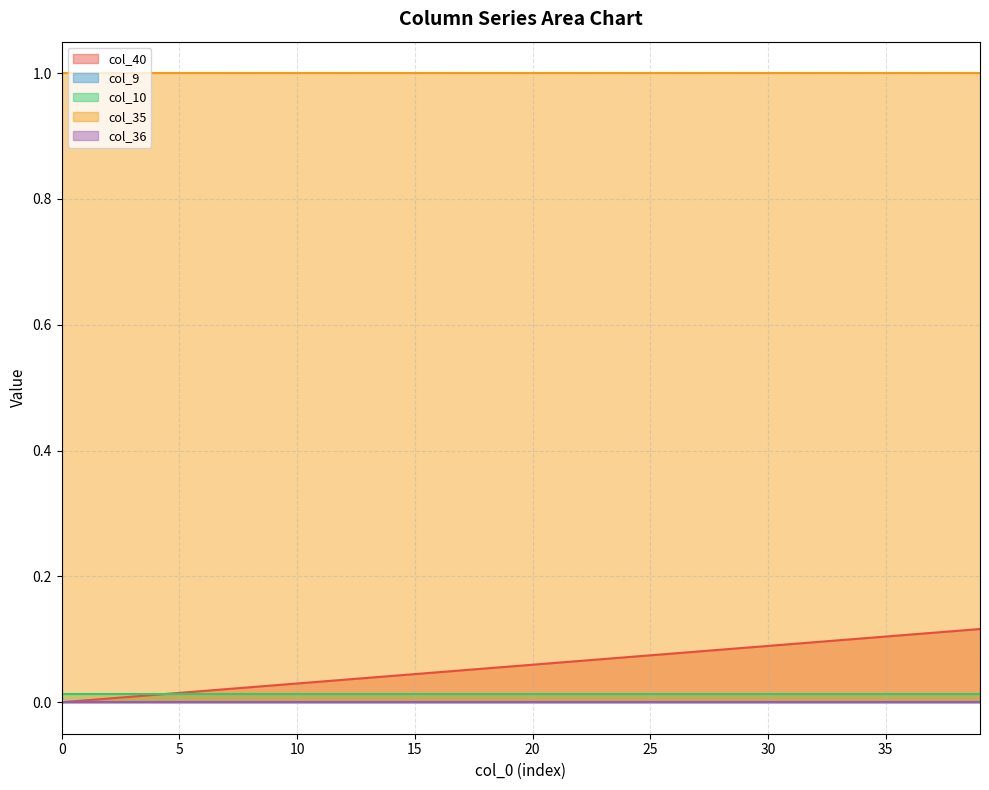

Reading left to right, extract all data points from this chart.

col_40: 0=0.0	1=0.0	2=0.0	3=0.0	4=0.0	5=0.0	6=0.0	7=0.0	8=0.0	9=0.0	10=0.0	11=0.0	12=0.0	13=0.0	14=0.0	15=0.0	16=0.0	17=0.1	18=0.1	19=0.1	20=0.1	21=0.1	22=0.1	23=0.1	24=0.1	25=0.1	26=0.1	27=0.1	28=0.1	29=0.1	30=0.1	31=0.1	32=0.1	33=0.1	34=0.1	35=0.1	36=0.1	37=0.1	38=0.1	39=0.1
col_9: 0=0.0	1=0.0	2=0.0	3=0.0	4=0.0	5=0.0	6=0.0	7=0.0	8=0.0	9=0.0	10=0.0	11=0.0	12=0.0	13=0.0	14=0.0	15=0.0	16=0.0	17=0.0	18=0.0	19=0.0	20=0.0	21=0.0	22=0.0	23=0.0	24=0.0	25=0.0	26=0.0	27=0.0	28=0.0	29=0.0	30=0.0	31=0.0	32=0.0	33=0.0	34=0.0	35=0.0	36=0.0	37=0.0	38=0.0	39=0.0
col_10: 0=0.0	1=0.0	2=0.0	3=0.0	4=0.0	5=0.0	6=0.0	7=0.0	8=0.0	9=0.0	10=0.0	11=0.0	12=0.0	13=0.0	14=0.0	15=0.0	16=0.0	17=0.0	18=0.0	19=0.0	20=0.0	21=0.0	22=0.0	23=0.0	24=0.0	25=0.0	26=0.0	27=0.0	28=0.0	29=0.0	30=0.0	31=0.0	32=0.0	33=0.0	34=0.0	35=0.0	36=0.0	37=0.0	38=0.0	39=0.0
col_35: 0=1.0	1=1.0	2=1.0	3=1.0	4=1.0	5=1.0	6=1.0	7=1.0	8=1.0	9=1.0	10=1.0	11=1.0	12=1.0	13=1.0	14=1.0	15=1.0	16=1.0	17=1.0	18=1.0	19=1.0	20=1.0	21=1.0	22=1.0	23=1.0	24=1.0	25=1.0	26=1.0	27=1.0	28=1.0	29=1.0	30=1.0	31=1.0	32=1.0	33=1.0	34=1.0	35=1.0	36=1.0	37=1.0	38=1.0	39=1.0
col_36: 0=0.0	1=0.0	2=0.0	3=0.0	4=0.0	5=0.0	6=0.0	7=0.0	8=0.0	9=0.0	10=0.0	11=0.0	12=0.0	13=0.0	14=0.0	15=0.0	16=0.0	17=0.0	18=0.0	19=0.0	20=0.0	21=0.0	22=0.0	23=0.0	24=0.0	25=0.0	26=0.0	27=0.0	28=0.0	29=0.0	30=0.0	31=0.0	32=0.0	33=0.0	34=0.0	35=0.0	36=0.0	37=0.0	38=0.0	39=0.0